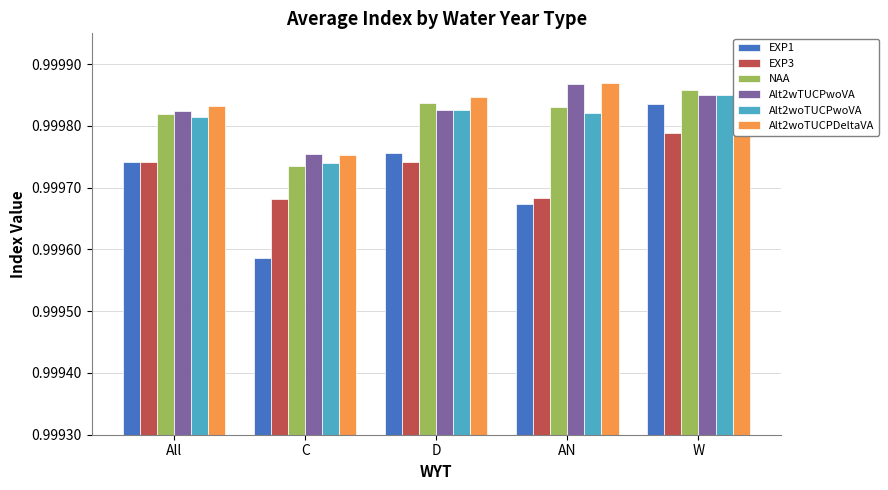

Are the bars grouped side by side (vs. stacked)?

Yes